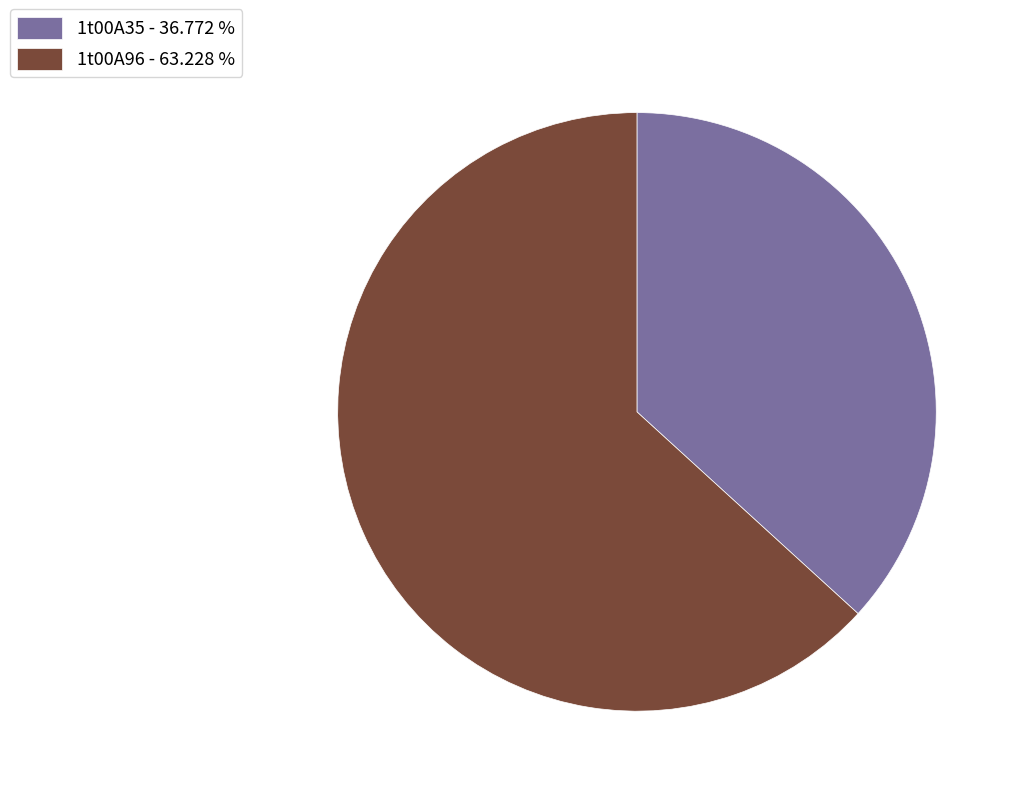

Is 1t00A96 the majority of the pie?

Yes